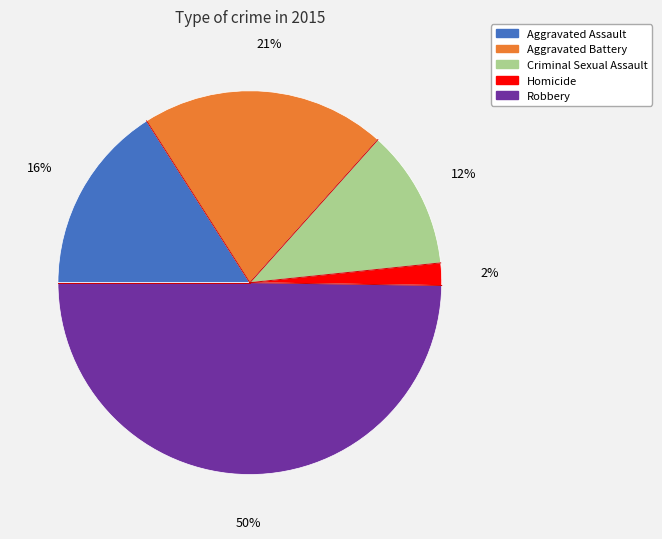

What is the largest slice in the pie chart?

Robbery